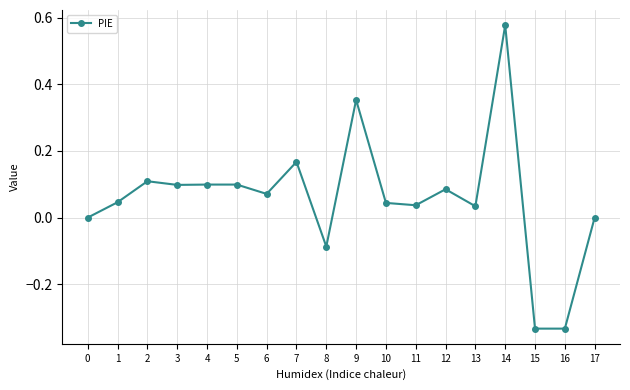

True or false: the data shows 0.0 at 2.

False